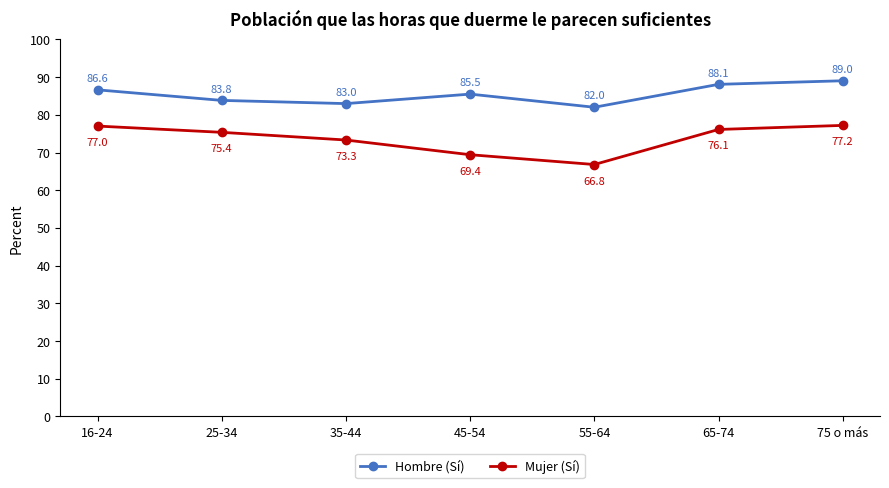

Which series has the largest total across all categories?

Hombre (Sí)